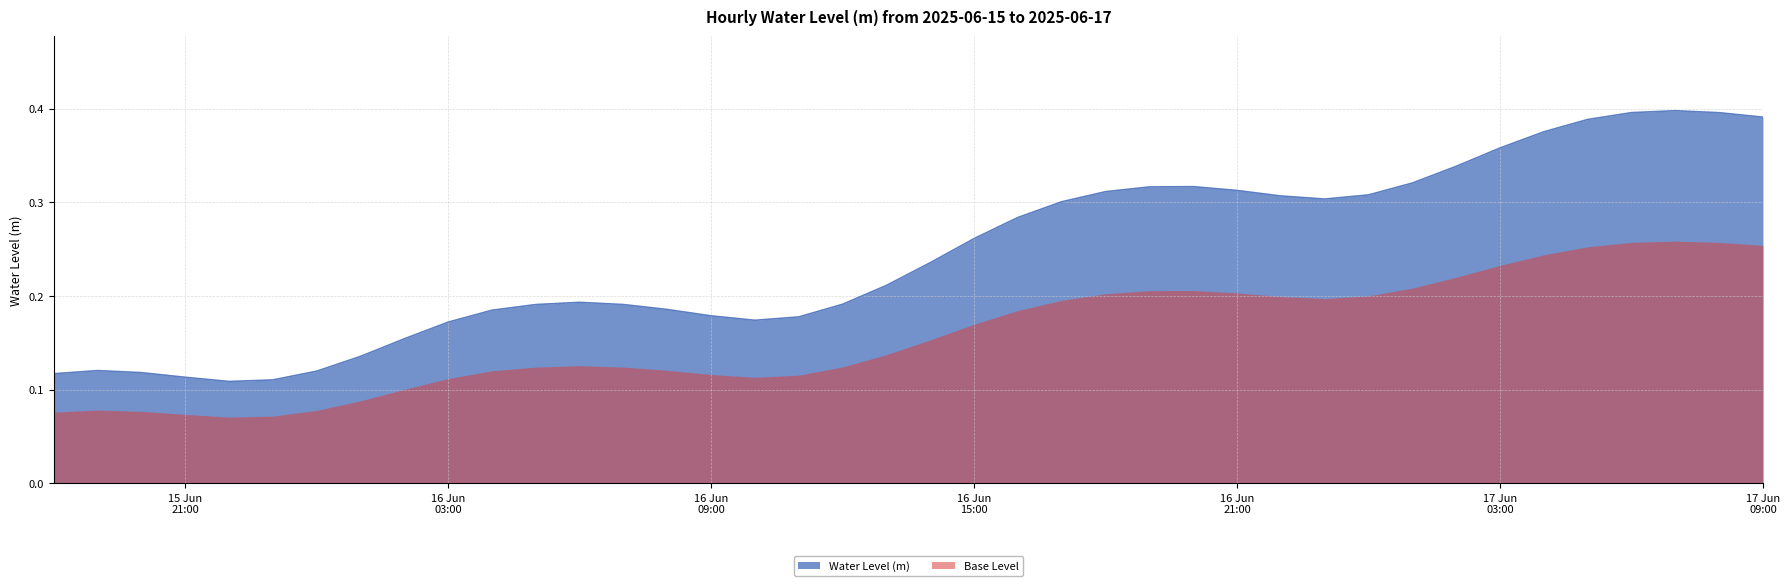

Does the chart have visible grid lines?

Yes